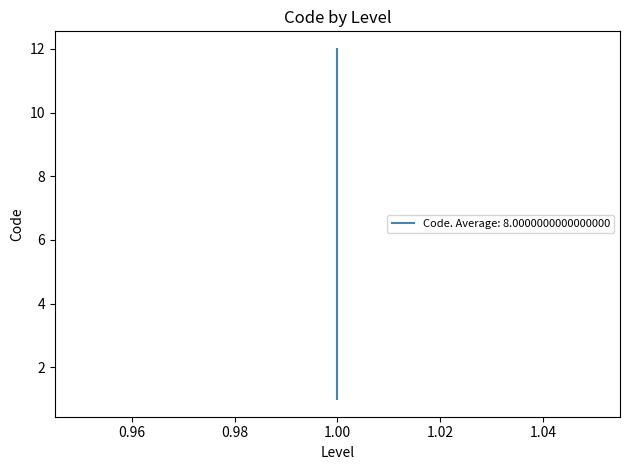

What is the average value?

8